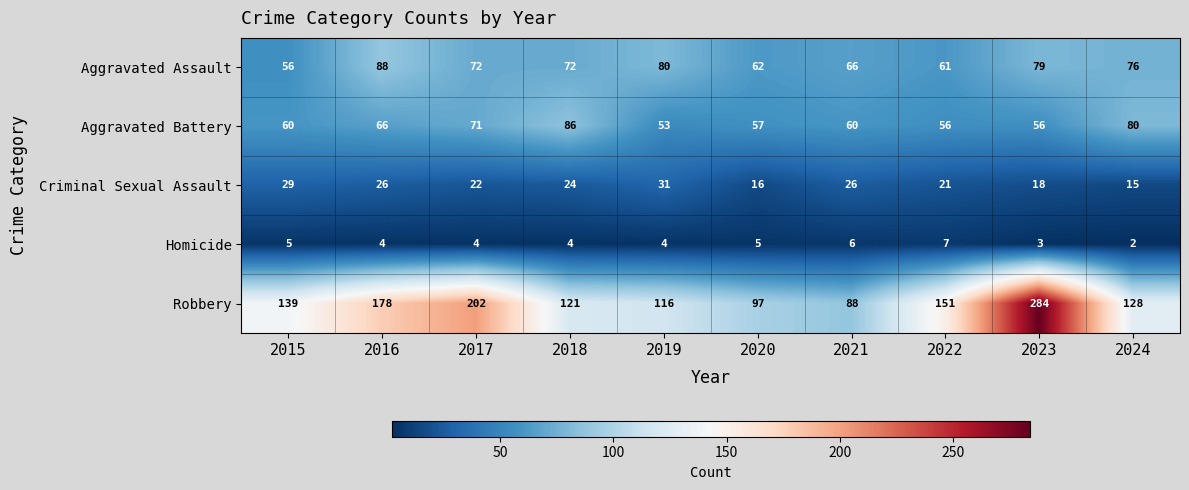

At how many categories does at least one series exceed 145?

4